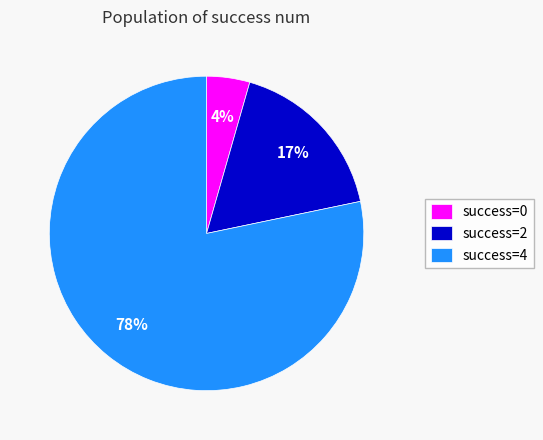

Is the sum of success=0 and success=4 greater than half?

Yes